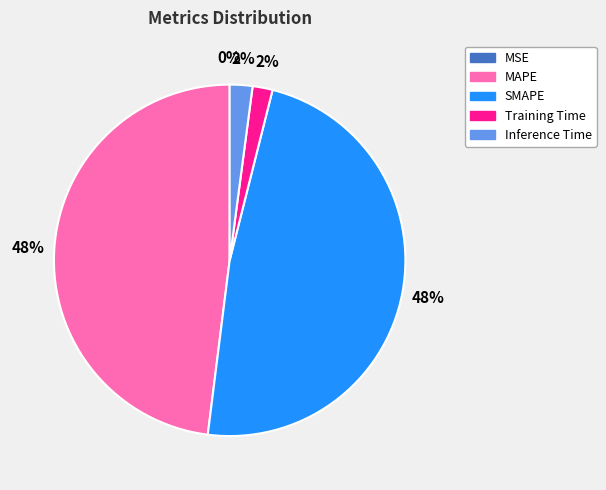

Is it true that Inference Time is 2% of the pie?

True